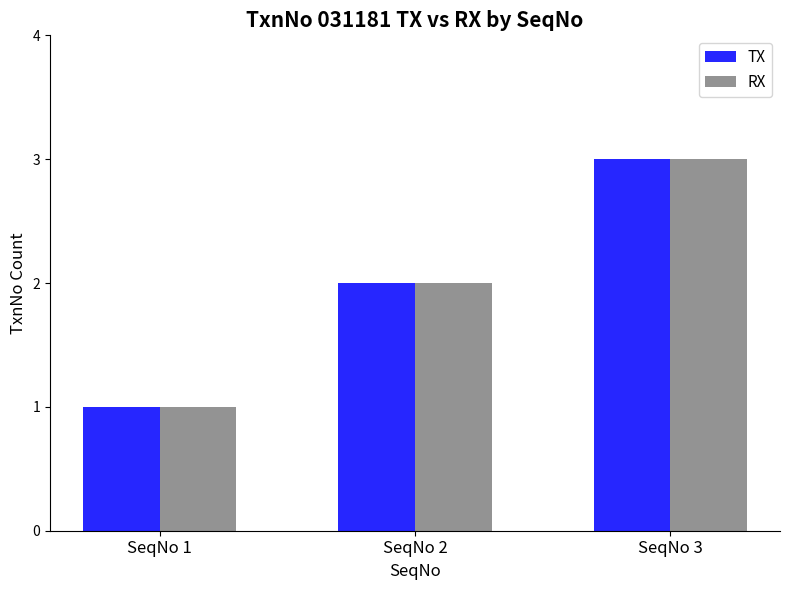

What is the sum of all TX values?

6